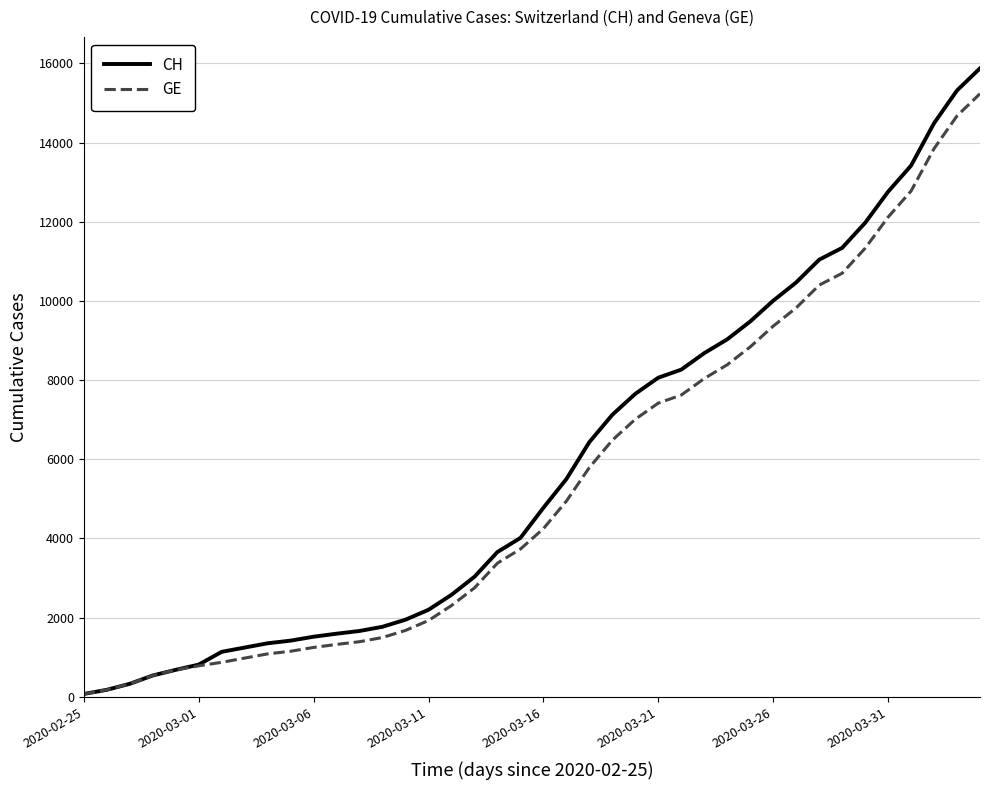

At how many categories does at least one series exceed 11595?

6